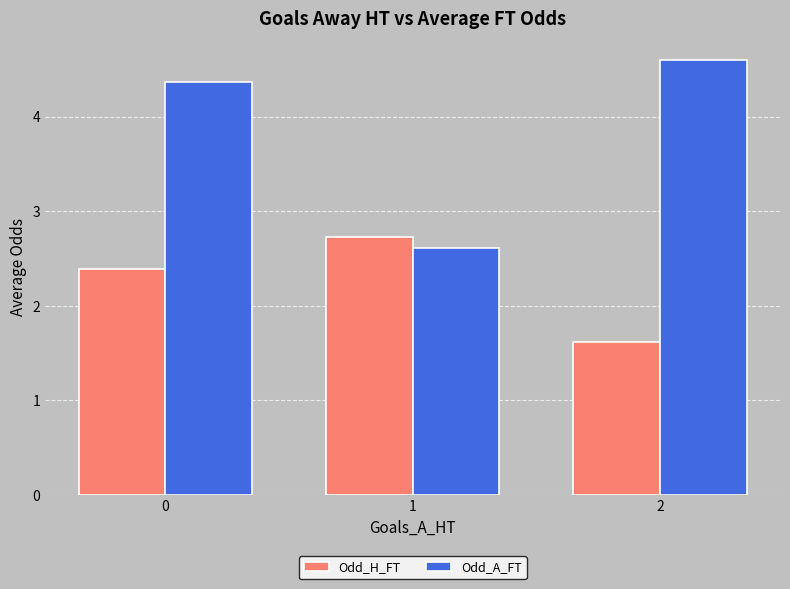

What are all the series names shown in the legend?

Odd_H_FT, Odd_A_FT